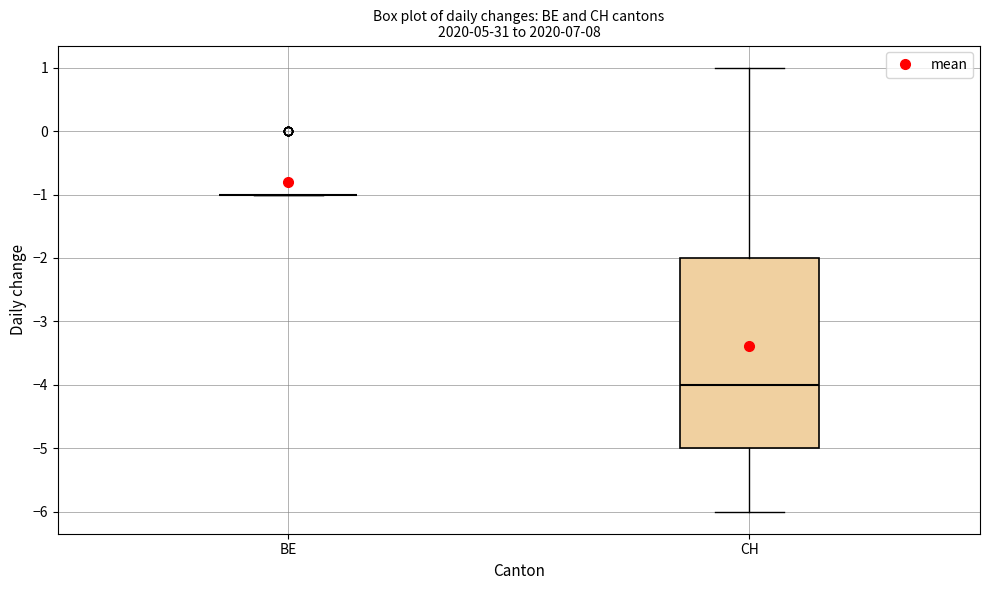

Reading left to right, transcribe this box plot: for each box, give where its median line is, the range the box spans, and where its two whiskers end, as read against the y-axis. The values are not printed on the chart, so give them approximately, as read against the axis.

BE: box collapsed to a line at -1, whiskers -1 to -1
CH: median -4, box -5 to -2, whiskers -6 to 1